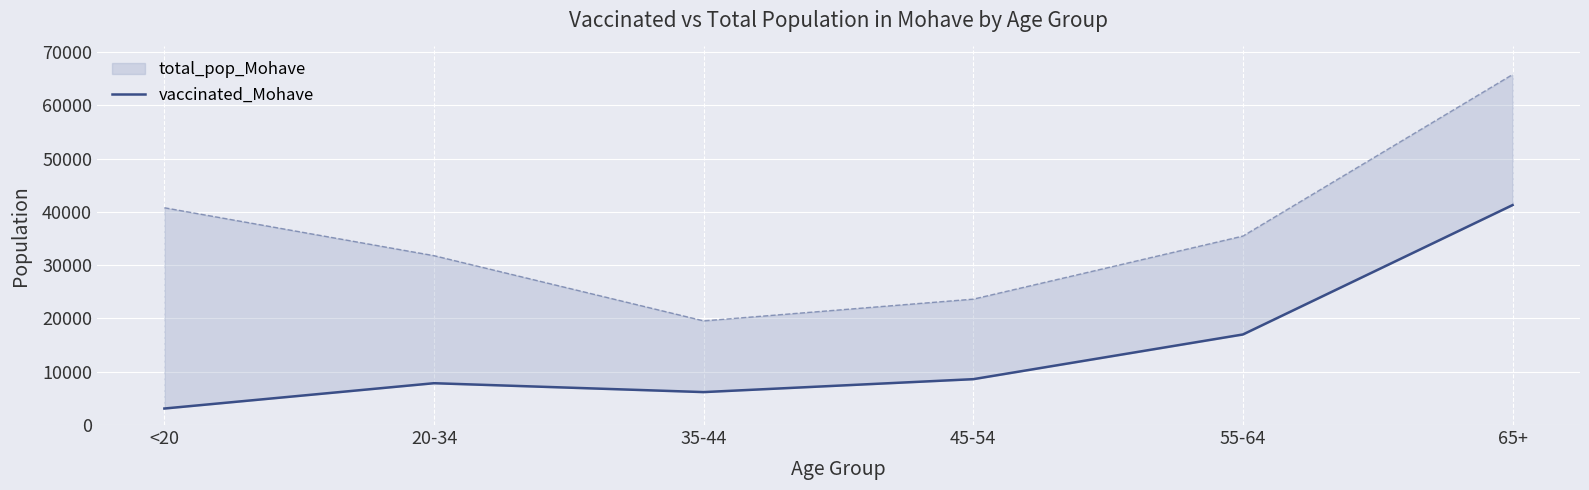

List the labels in order of value, largest first.

65+, 55-64, 45-54, 20-34, 35-44, <20